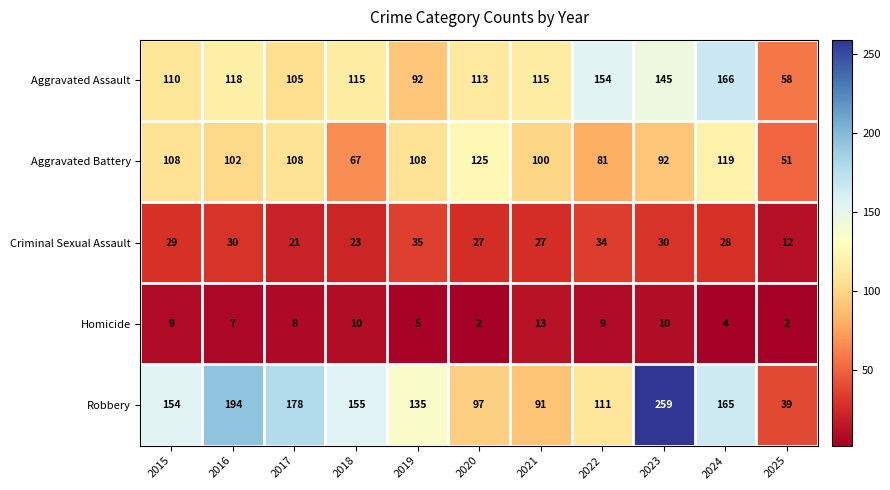

At 2016, list the series in order from largest to smallest.

Robbery, Aggravated Assault, Aggravated Battery, Criminal Sexual Assault, Homicide